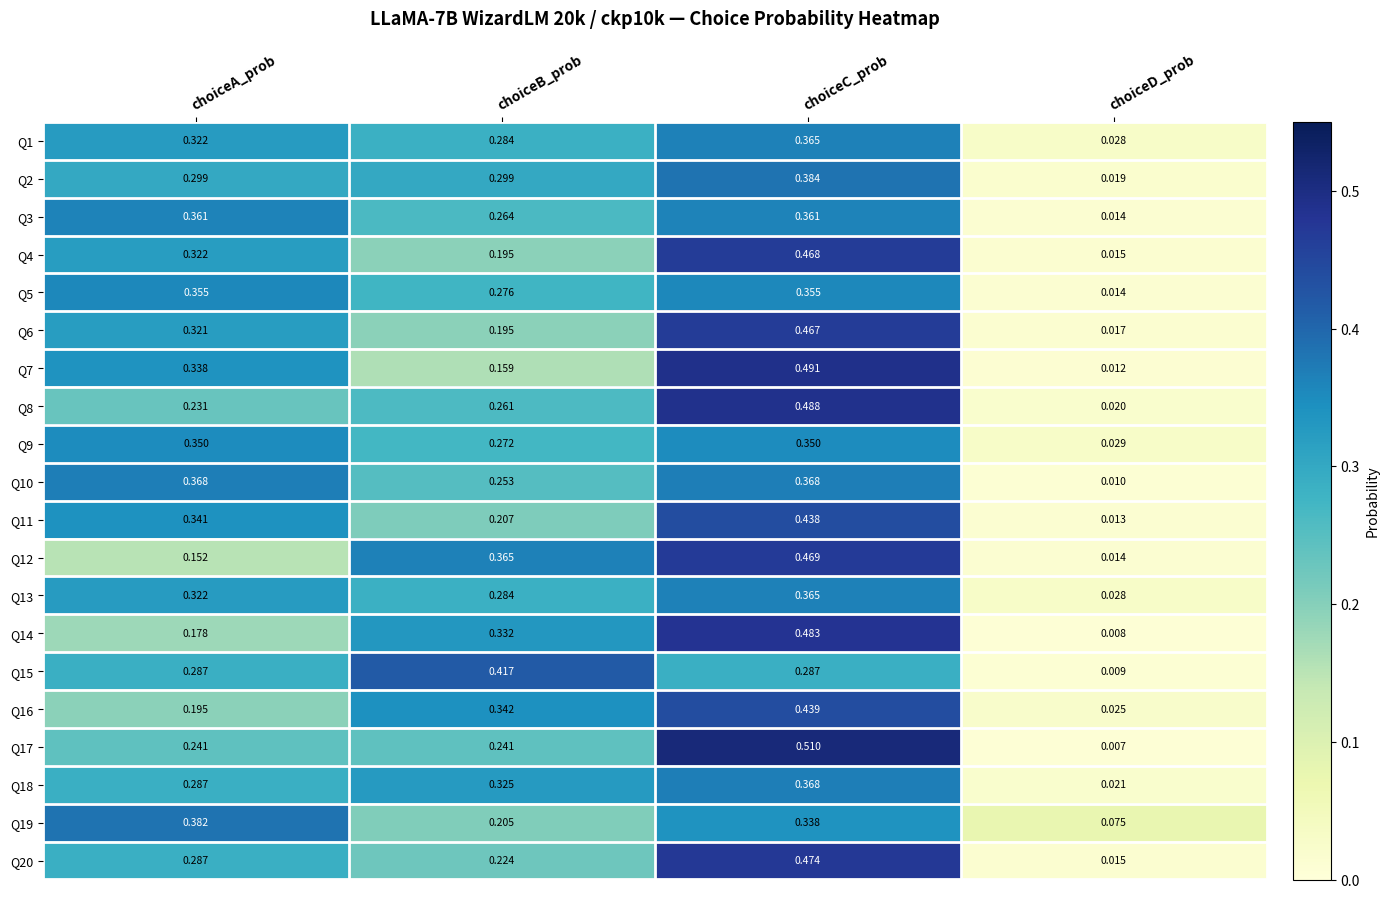

At which label is Q20 closest to 0?

choiceD_prob